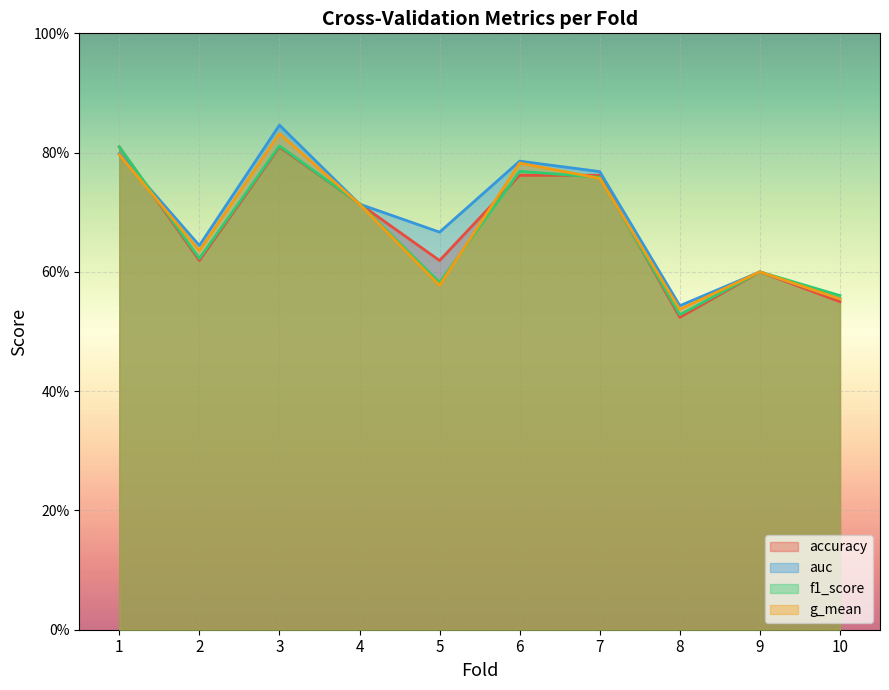

Reading left to right, transcribe all the data shown in this chart.

accuracy: 0.8	0.6	0.8	0.7	0.6	0.8	0.8	0.5	0.6	0.6
auc: 0.8	0.6	0.8	0.7	0.7	0.8	0.8	0.5	0.6	0.6
f1_score: 0.8	0.6	0.8	0.7	0.6	0.8	0.8	0.5	0.6	0.6
g_mean: 0.8	0.6	0.8	0.7	0.6	0.8	0.8	0.5	0.6	0.6